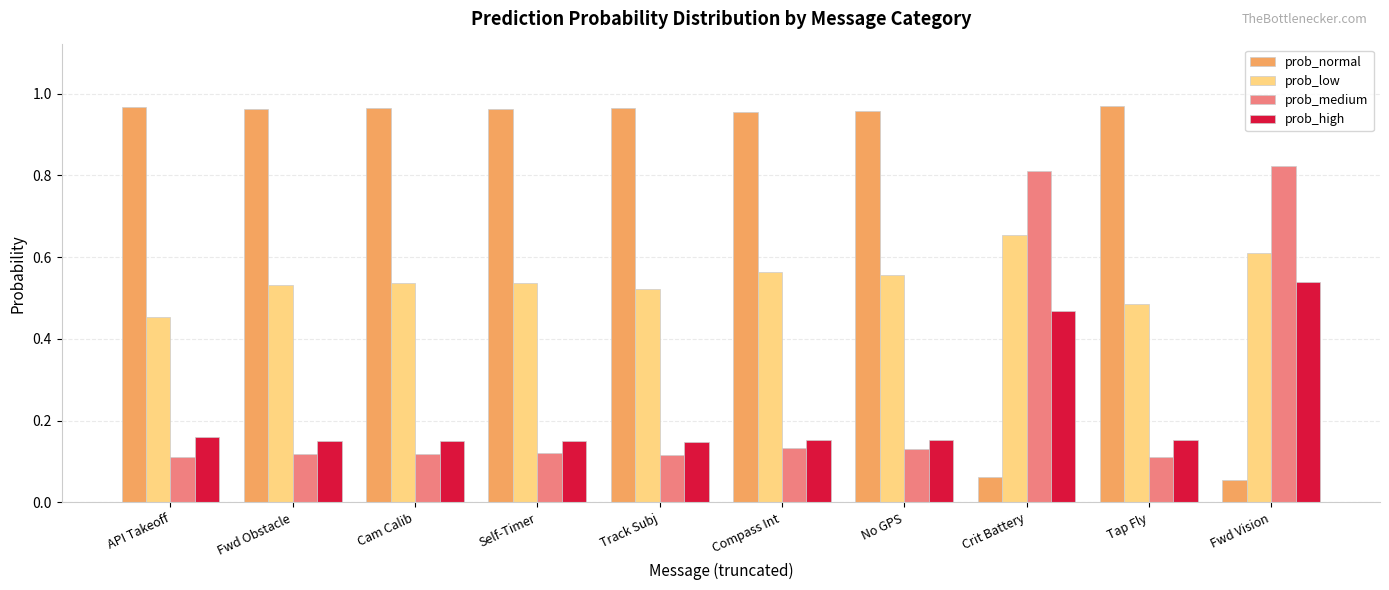

What are all the series names shown in the legend?

prob_normal, prob_low, prob_medium, prob_high